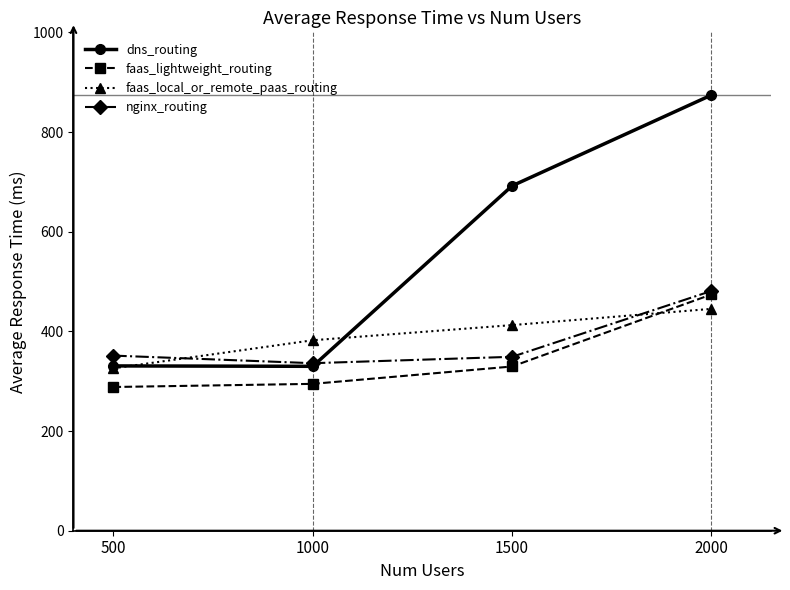

Which series has the largest total across all categories?

dns_routing